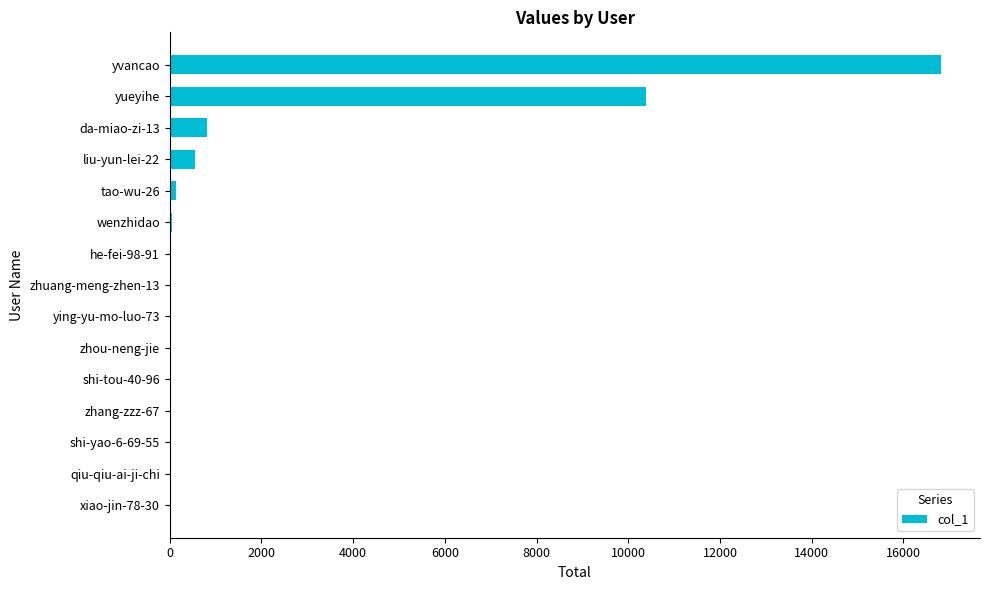

What is the sum of all values?

28815